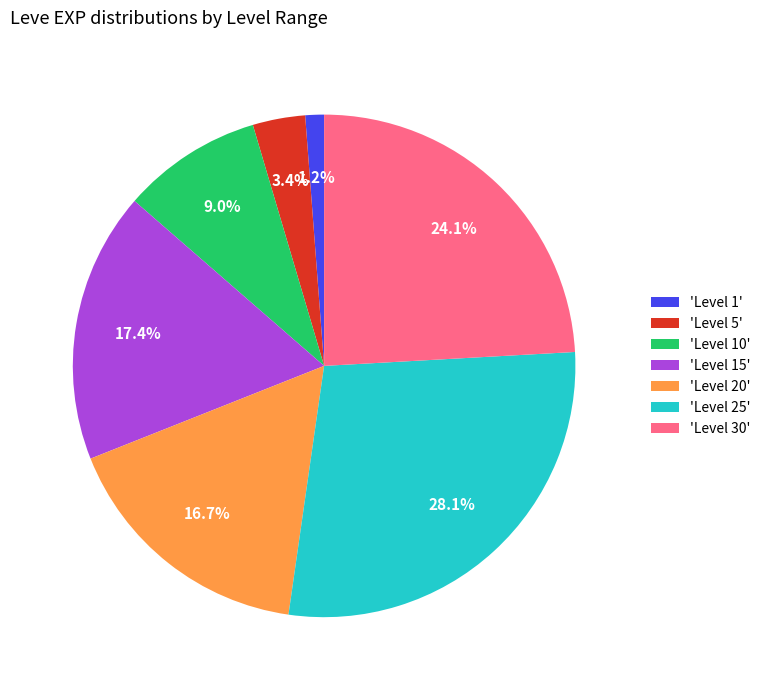

Which has a higher value, 'Level 15' or 'Level 5'?

'Level 15'